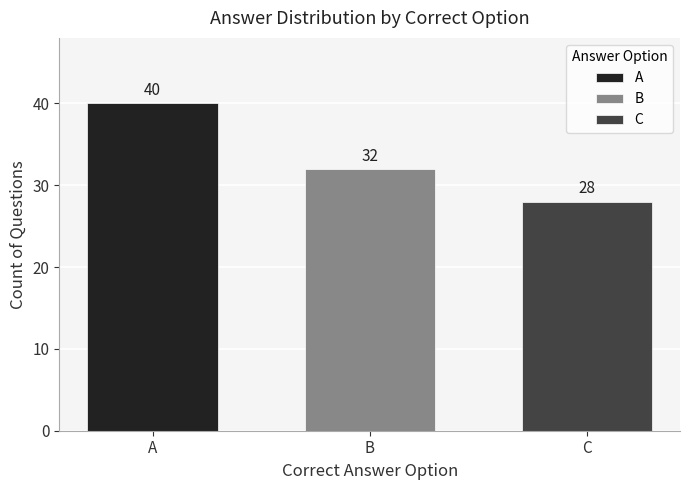

Which series has the widest spread of values?

A